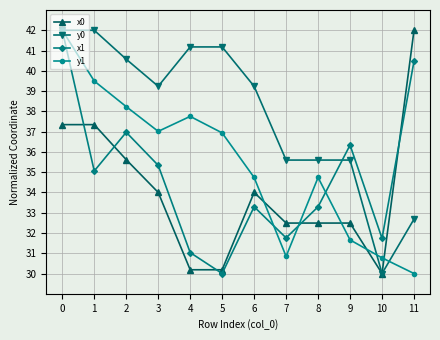

What is the maximum value for y0?

42.0